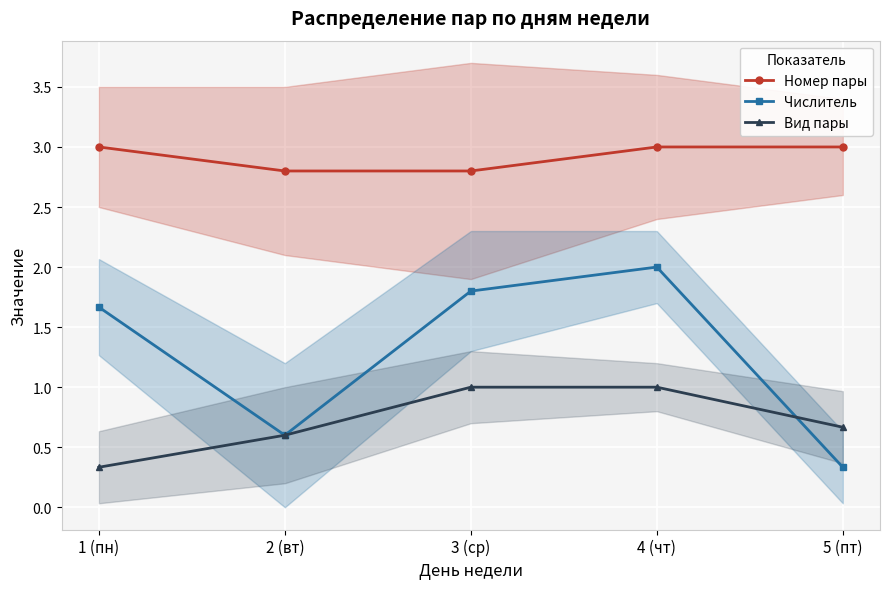

Which series has the largest total across all categories?

Номер пары